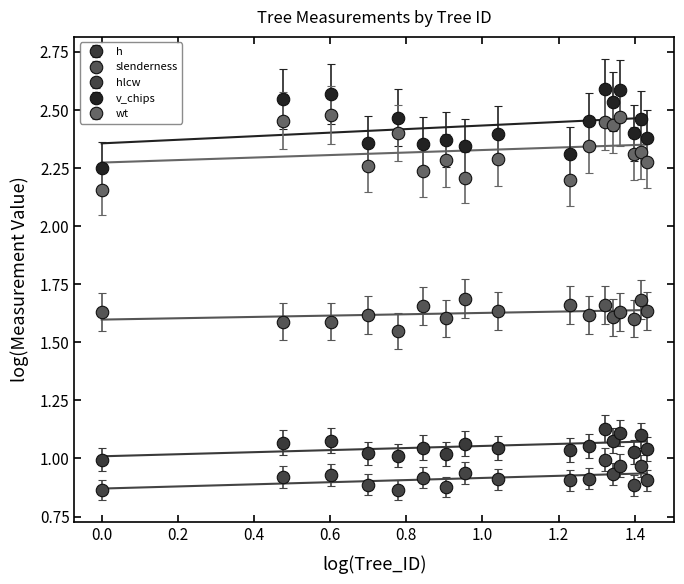

Does the chart have visible grid lines?

No